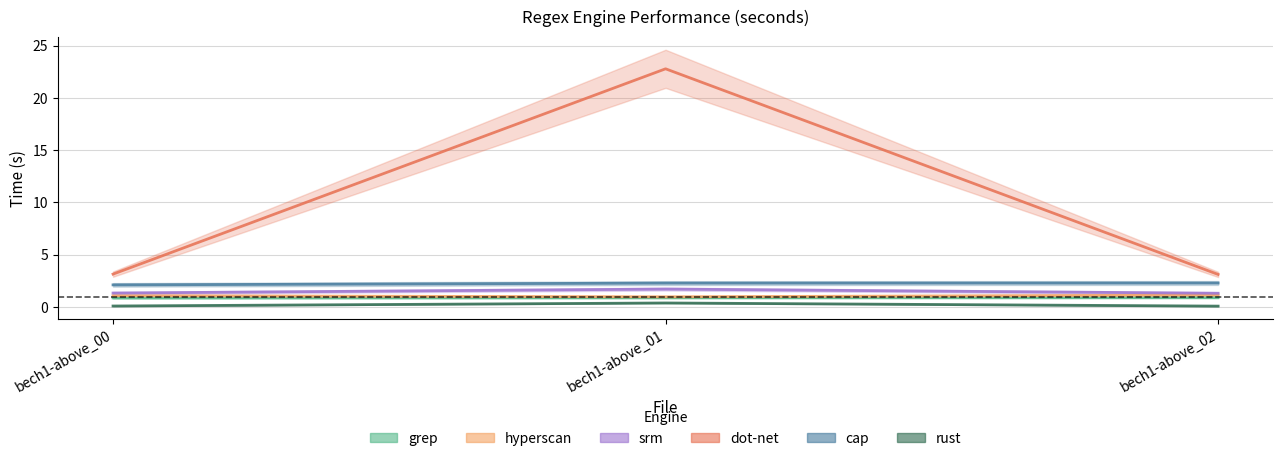

The srm series shows 0.6 at bech1-above_00. True or false?

False